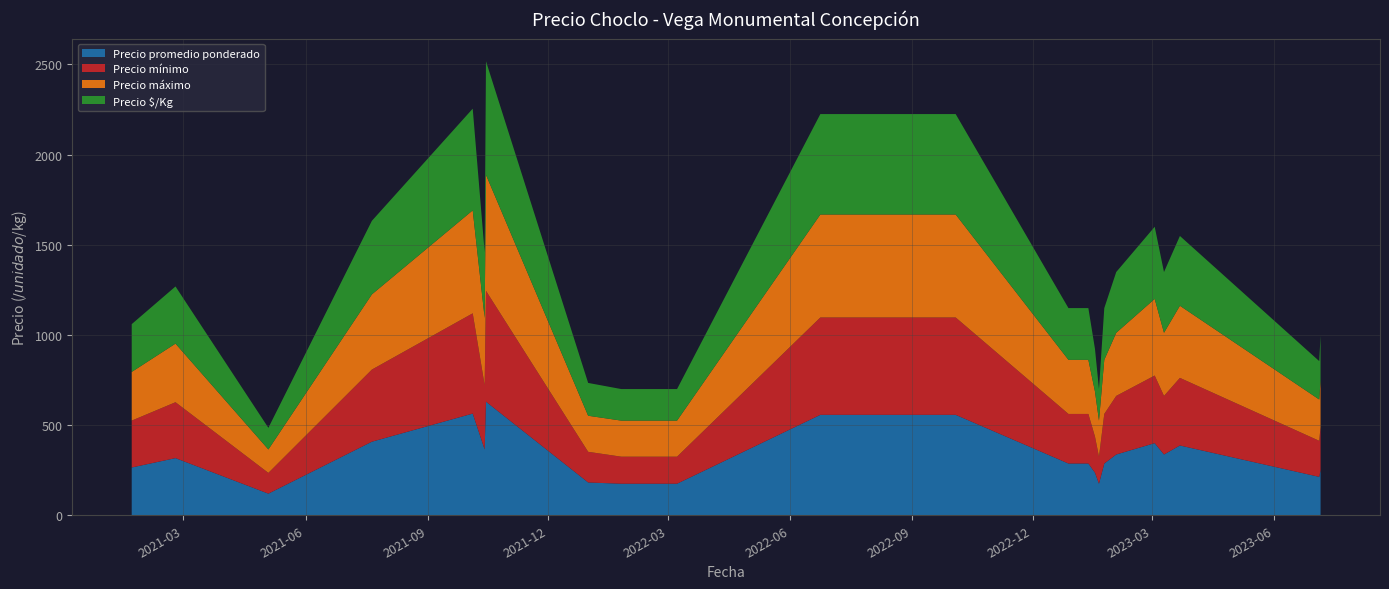

Reading left to right, what are all the values shown in this chart?

Precio promedio ponderado: 265	317	120	408	564	365	630	182	175	175	175	557	557	287	287	287	236	175	287	337	400	337	387	213	250
Precio mínimo: 260	310	115	400	556	357	615	170	150	150	150	540	540	275	275	275	200	150	275	325	375	325	375	200	240
Precio máximo: 270	325	130	417	571	372	643	200	200	200	200	571	571	300	300	300	250	200	300	350	425	350	400	229	257
Precio $/Kg: 265	317	120	408	564	365	630	182	175	175	175	557	557	287	287	287	236	175	287	337	400	337	387	213	250